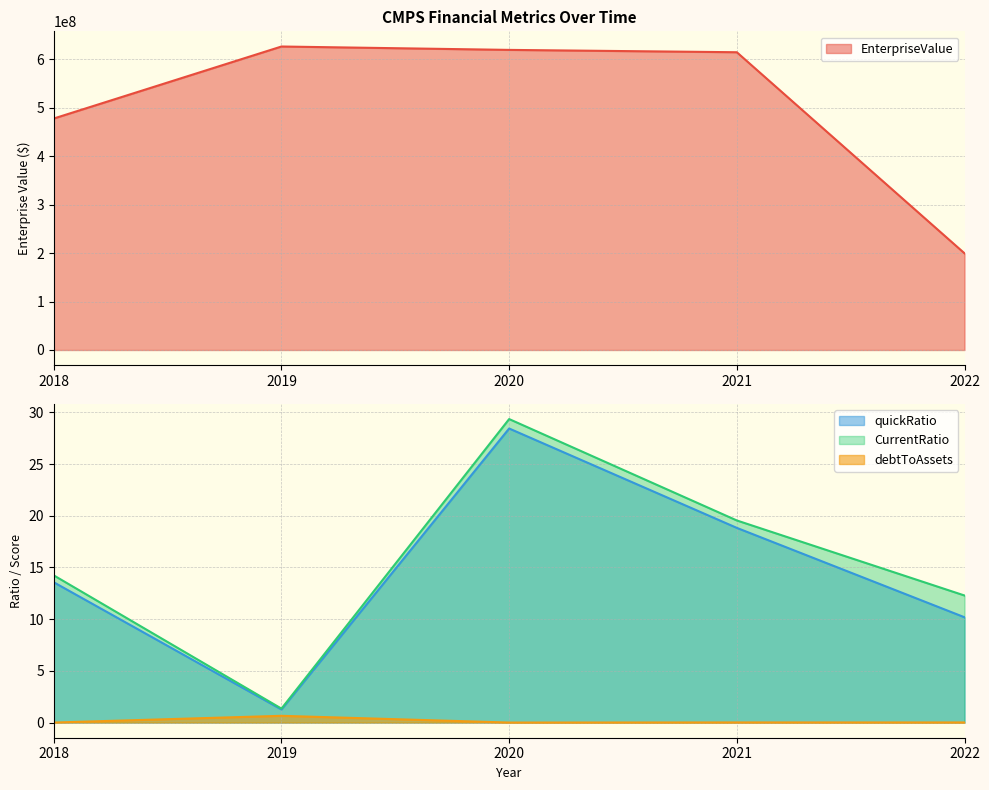

At how many categories does at least one series exceed 310494322?

4